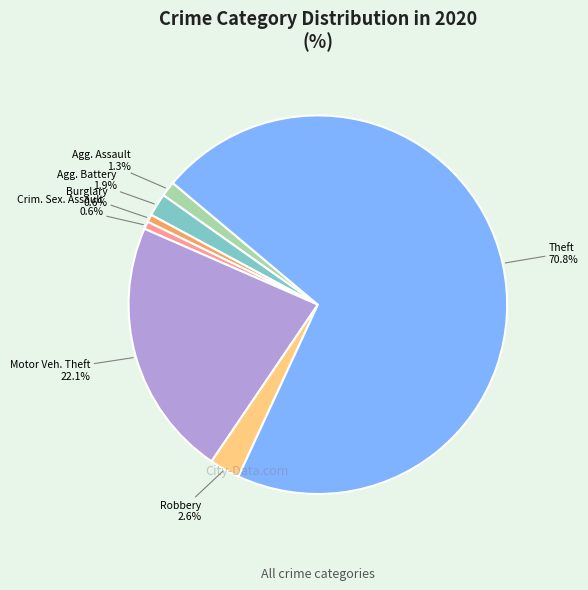

Is there any slice that represents more than half of the pie?

Yes